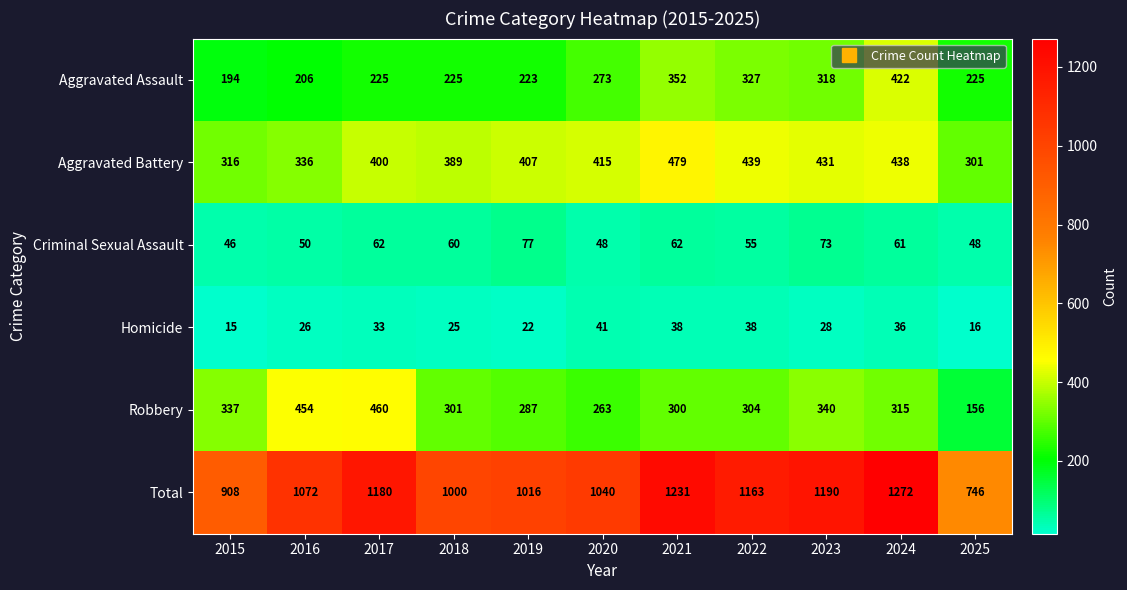

At how many categories does at least one series exceed 57?

11